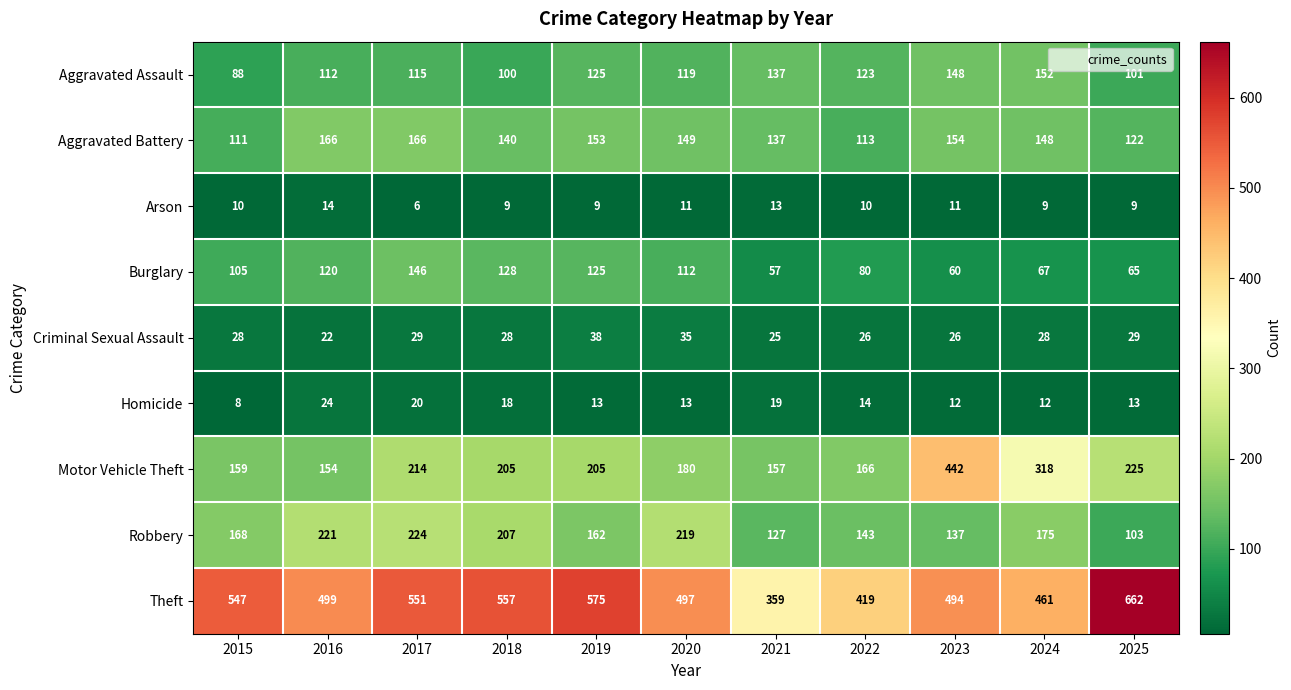

What is the difference between the highest and lowest values at 2020?

486